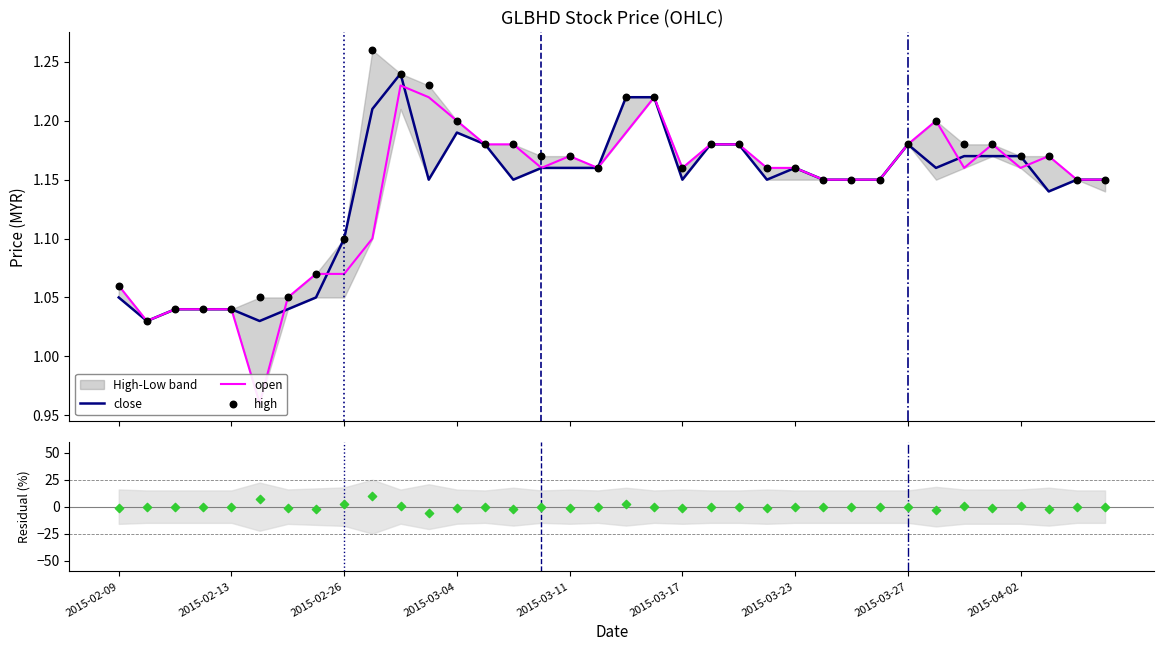

Which series has the widest spread of Y values?

Residual (close-open)/open %